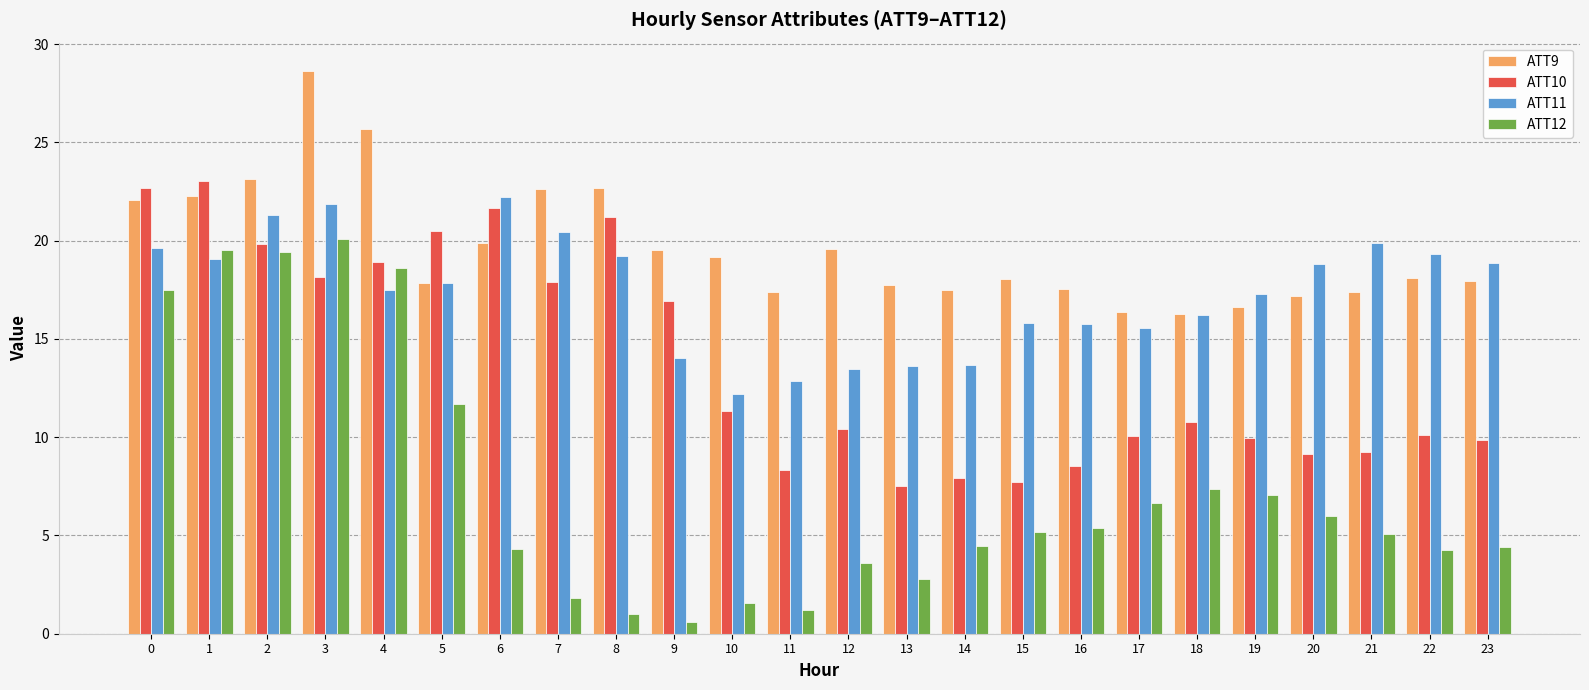

At which category does the chart reach its peak across all series?

3